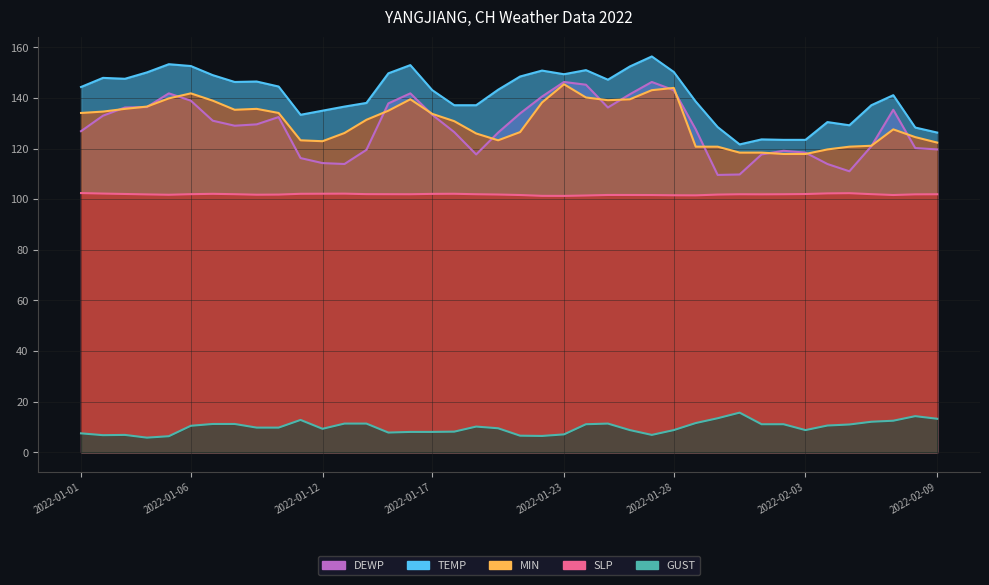

True or false: SLP has a value of 102.0 at 2022-01-14.

True